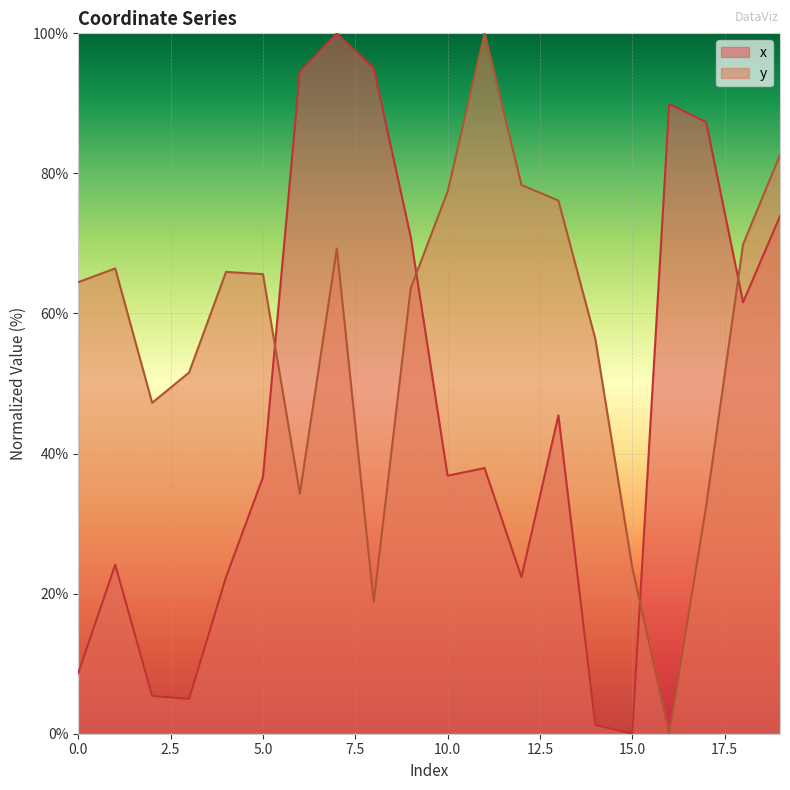

What is the value of the x point at the 2nd from the left?

24.1